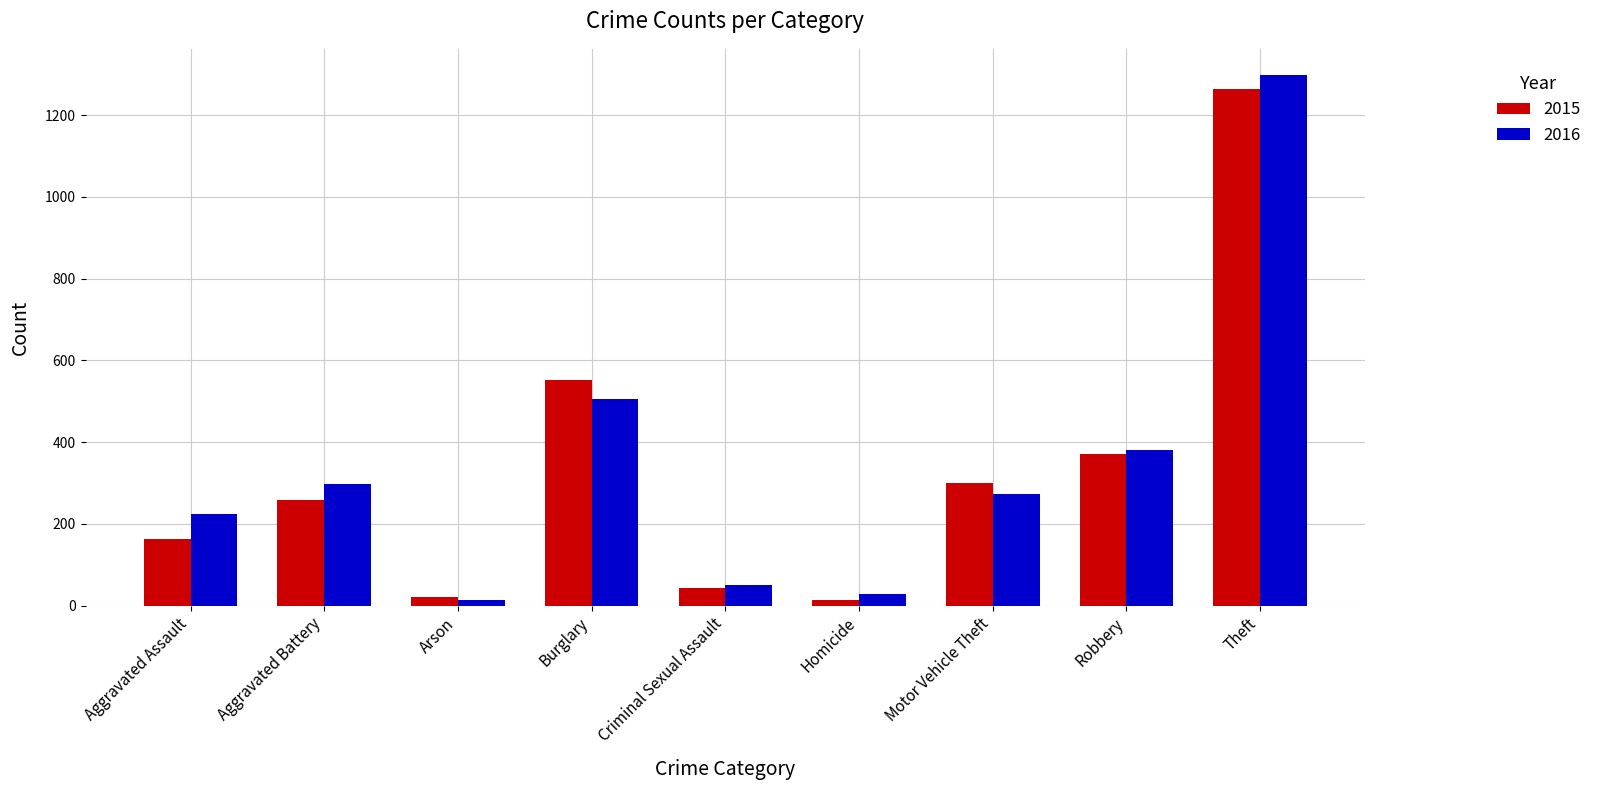

How many groups of bars are there?

9